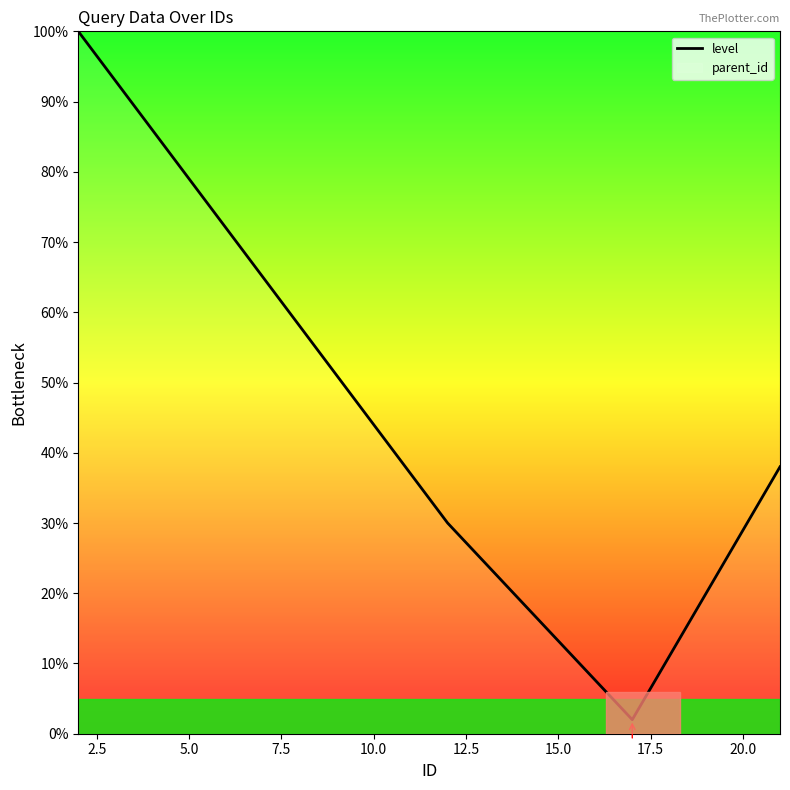

What is the greatest value displayed?

100.0